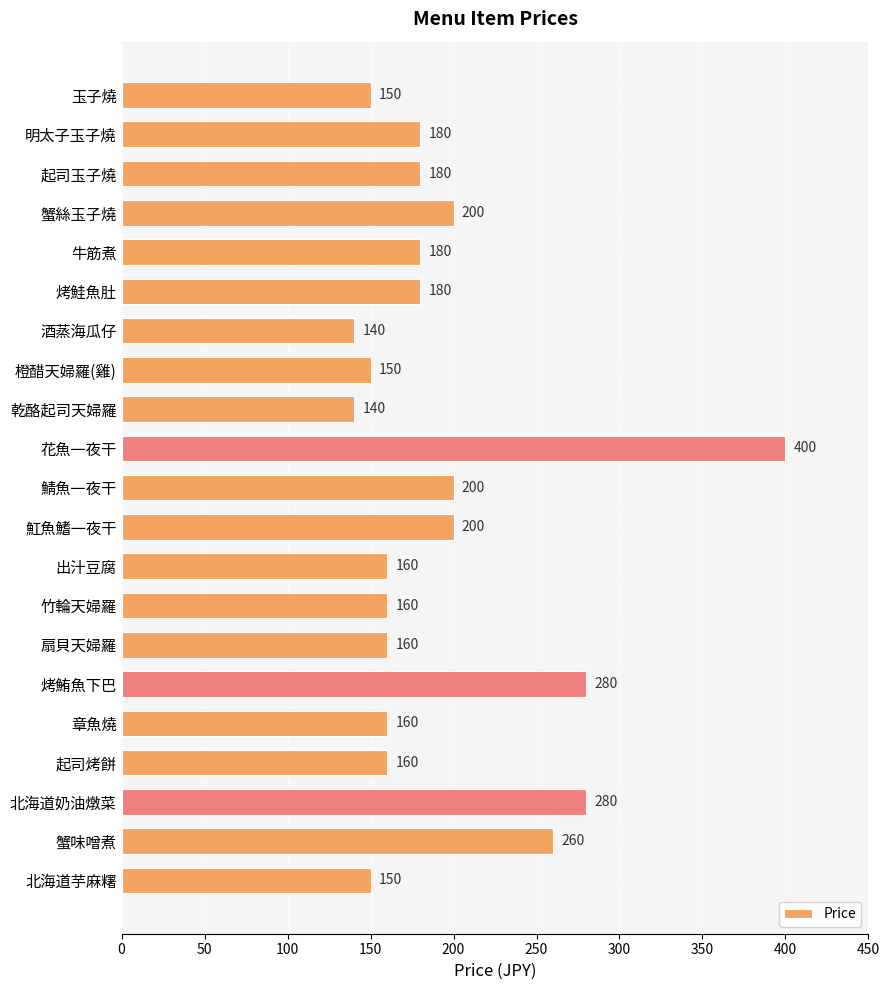

What is the value of the 14th bar from the top?

160